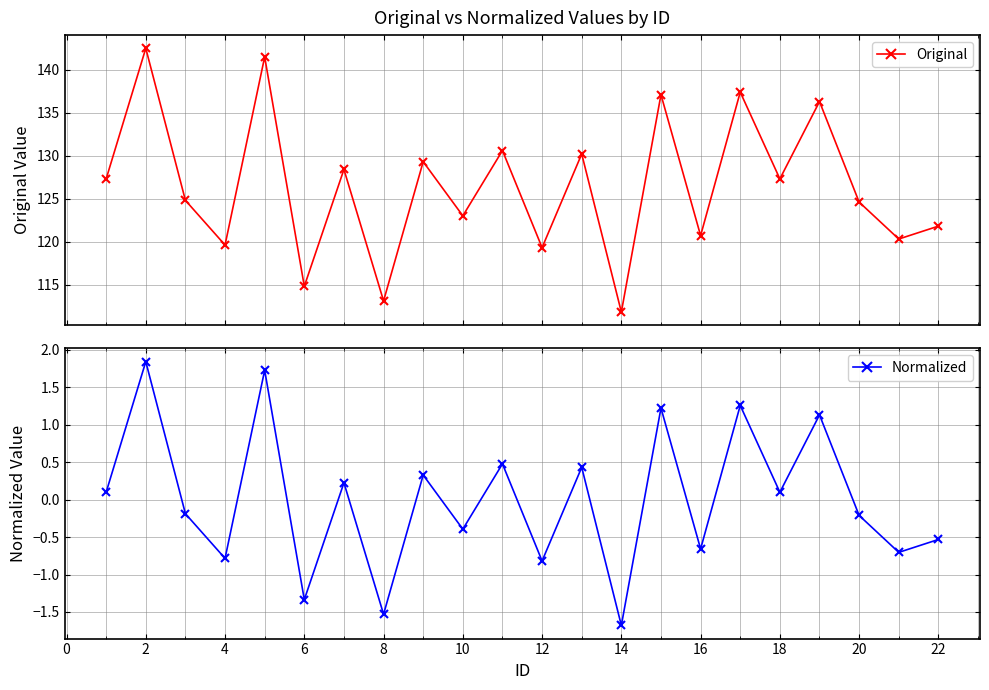

What is the highest value of the Original series?

142.5